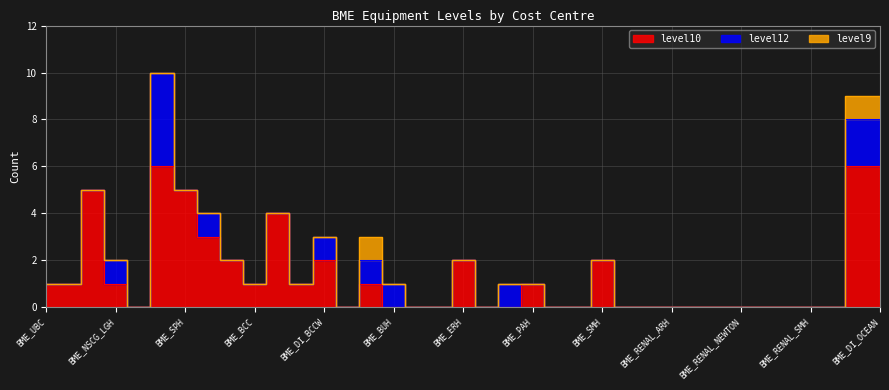

At which label does level12 reach its minimum?

BME_UBC